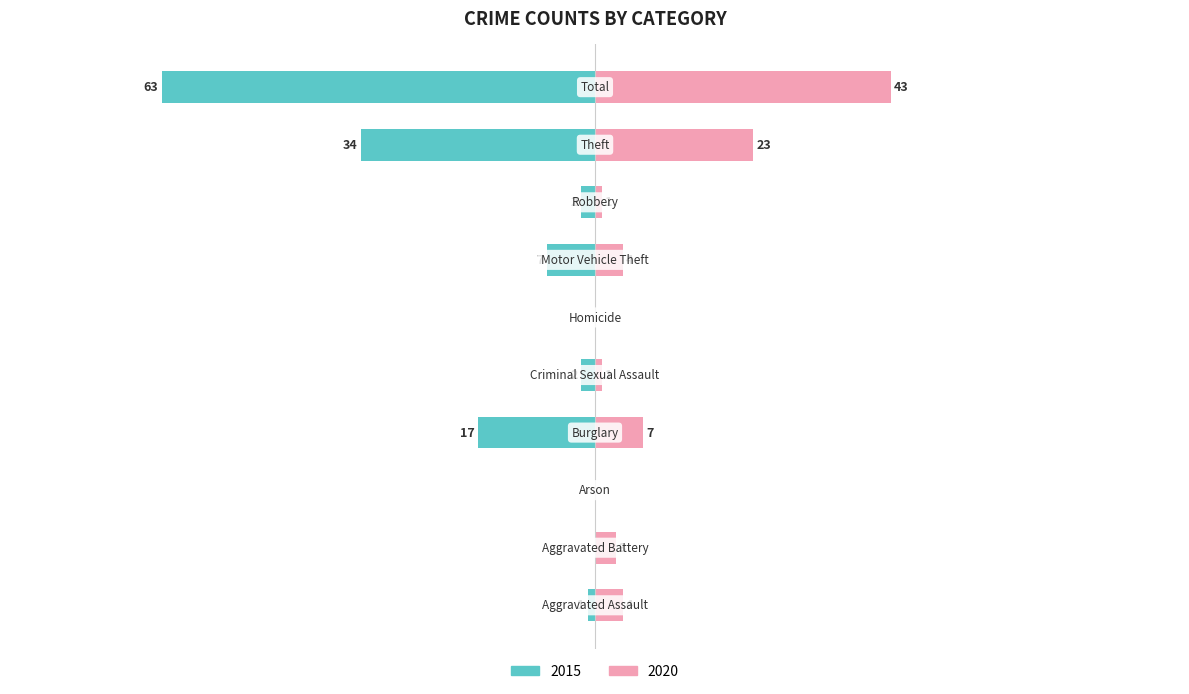

What is the difference between the maximum and minimum values in the 2020 series?

43